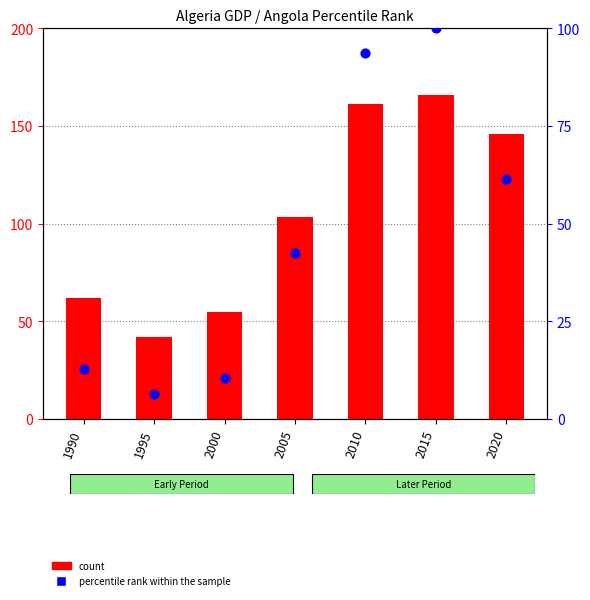

Which series contains the lowest Y value?

percentile rank within the sample